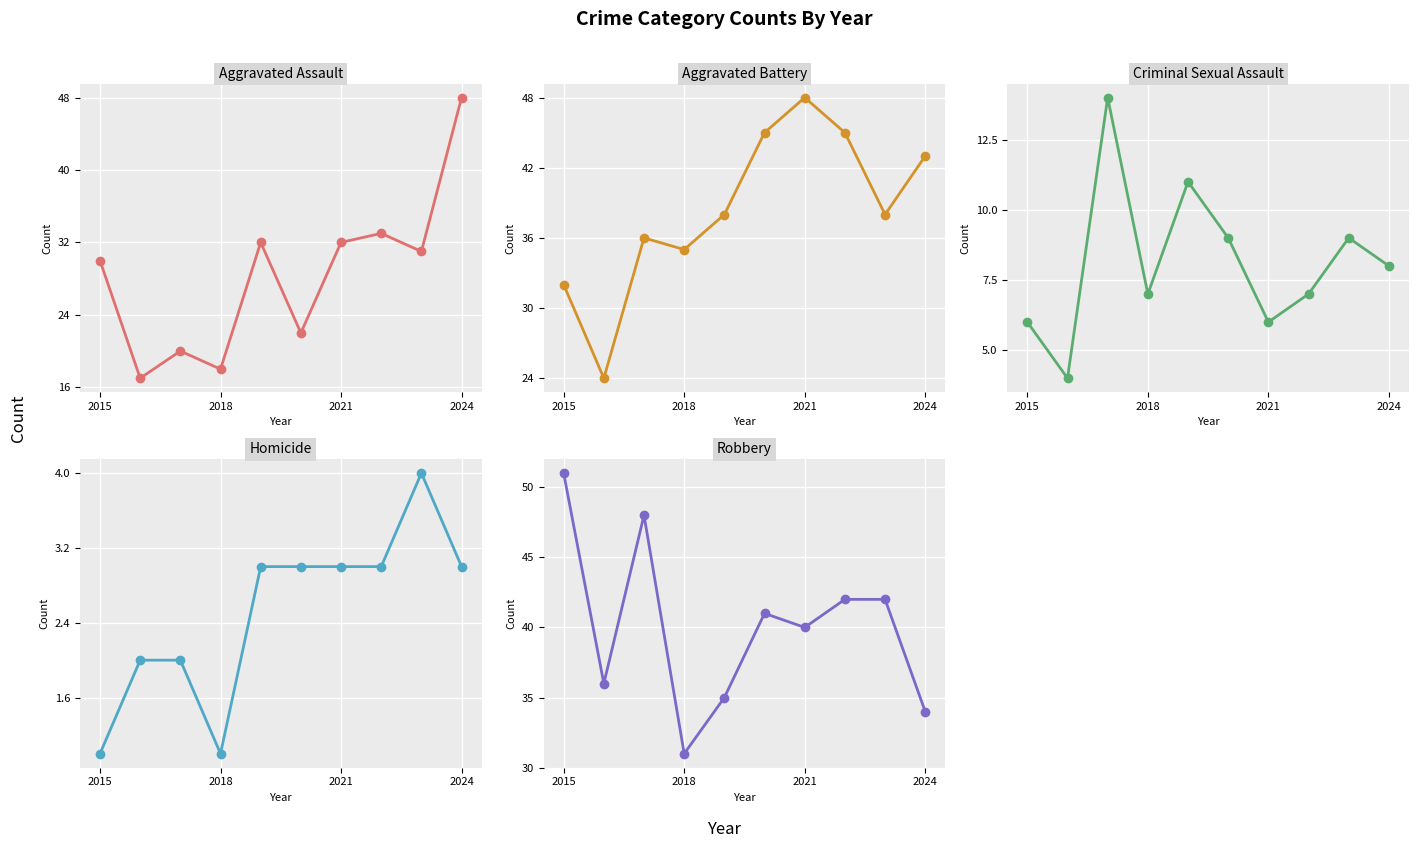

Which label corresponds to the largest value in the chart?

2015